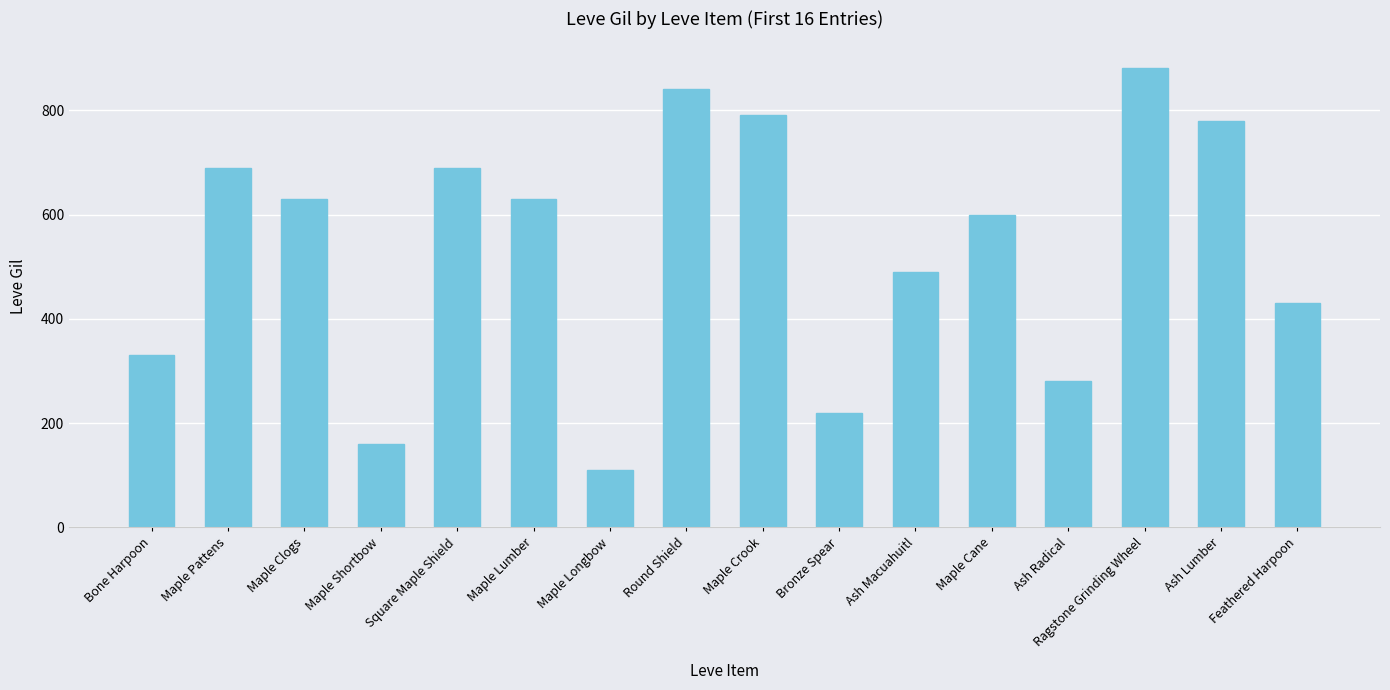

Which has a higher value, Square Maple Shield or Ash Lumber?

Ash Lumber